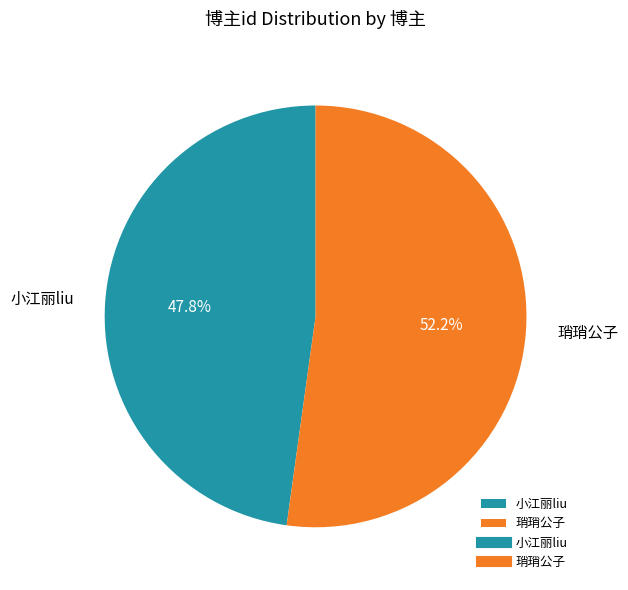

Combined, what portion of the pie is 小江丽liu and 琑琑公子?

100.0%